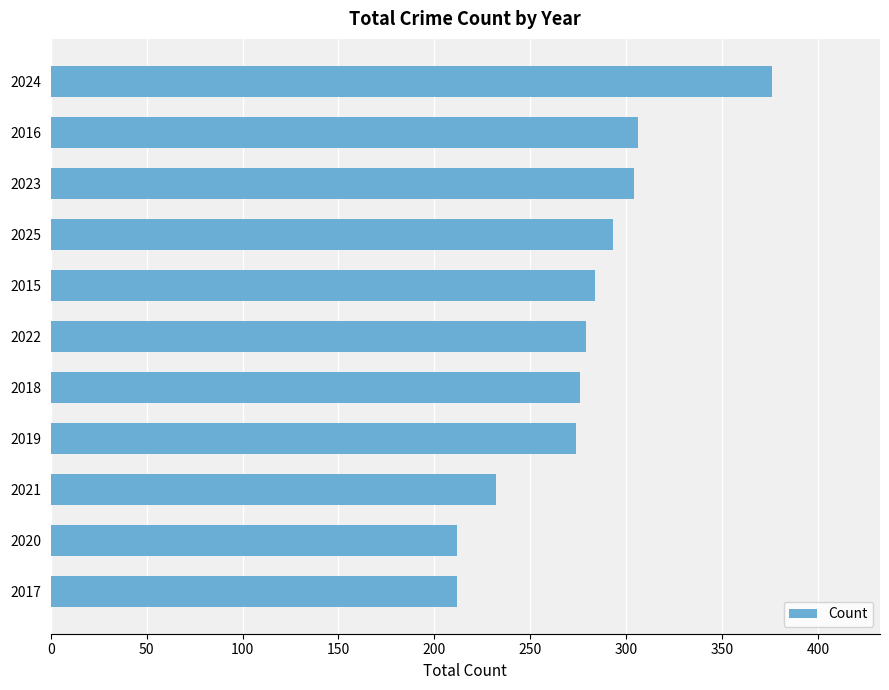

What is the change in value from 2015 to 2024?

+92